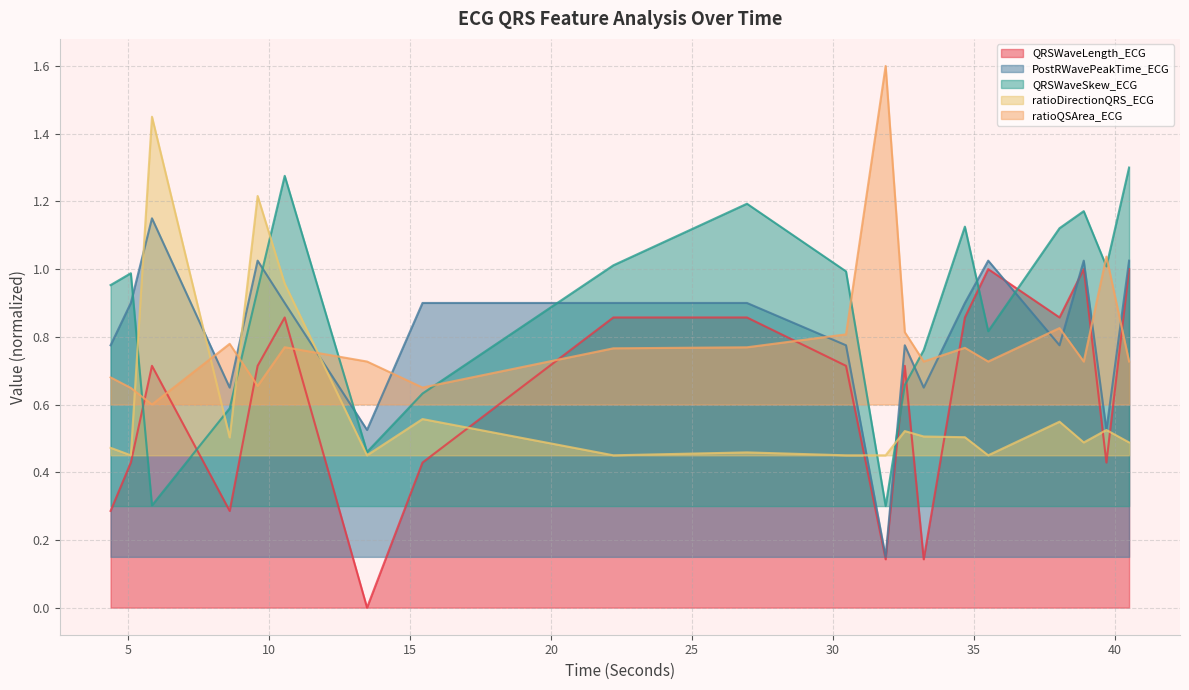

At 33.2265625, list the series in order from smallest to largest.

QRSWaveLength_ECG, ratioDirectionQRS_ECG, PostRWavePeakTime_ECG, ratioQSArea_ECG, QRSWaveSkew_ECG